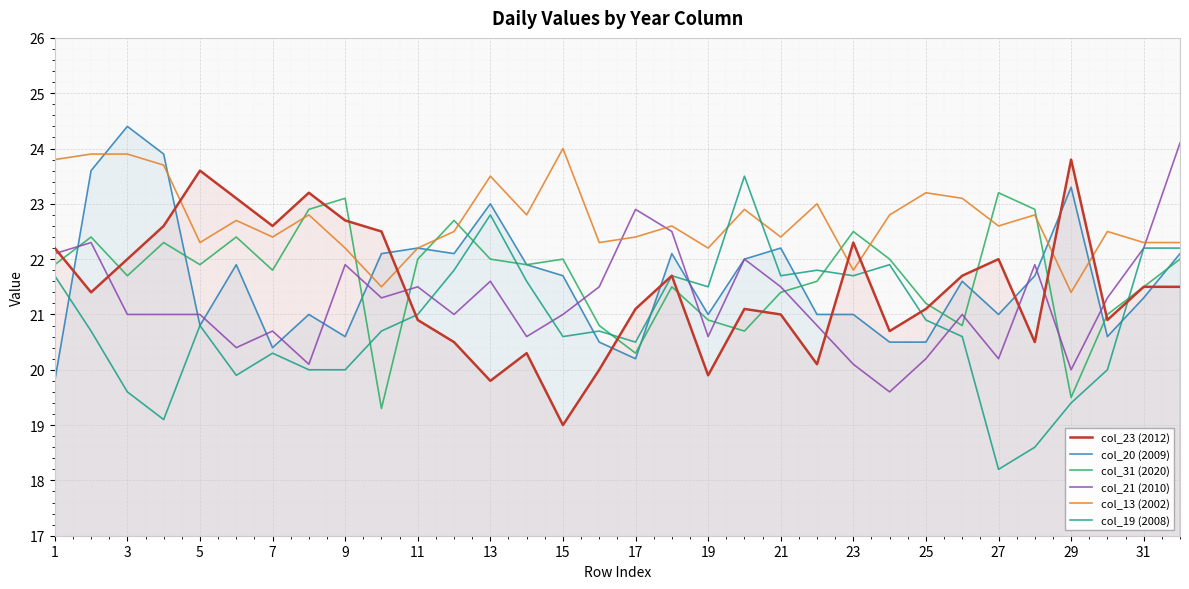

Which series has the largest total across all categories?

col_13 (2002)